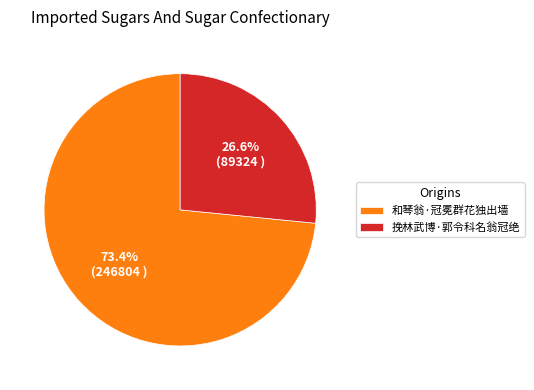

How many segments does this pie chart have?

2